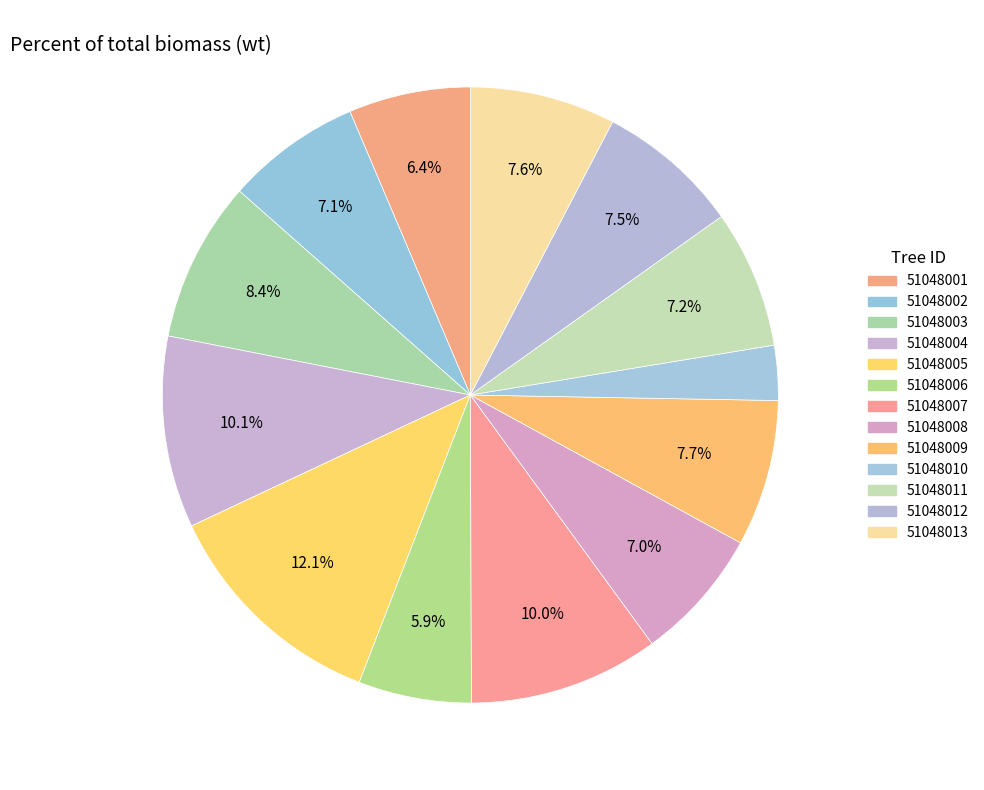

Does 51048001 represent more than half of the total?

No